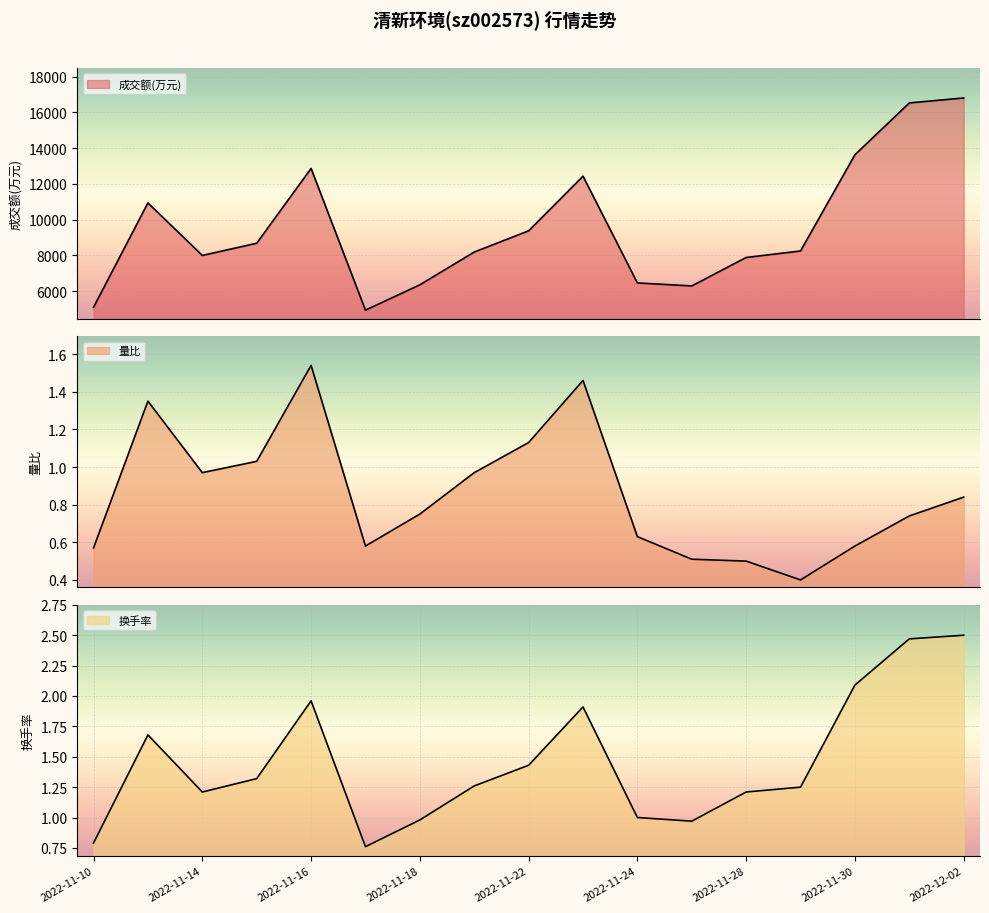

Which series changed the most between 2022-11-11 and 2022-11-22?

成交额(万元)